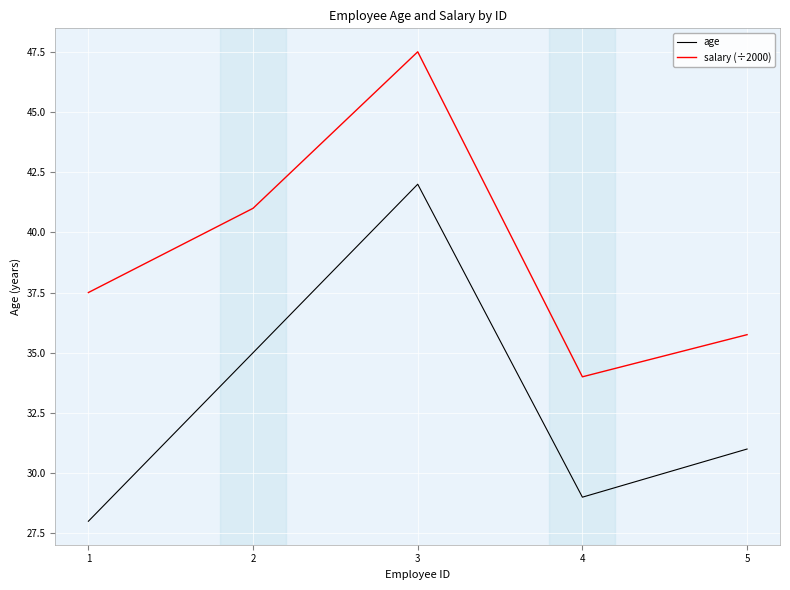

Which label corresponds to the largest value in the chart?

3